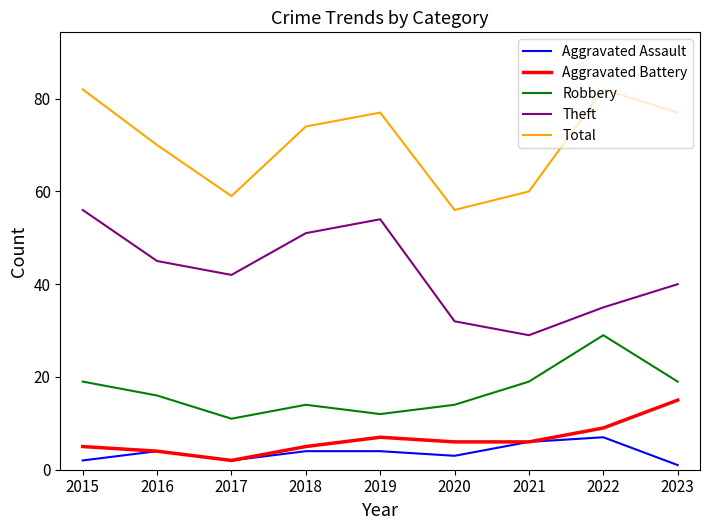

What is the maximum value for Aggravated Assault?

7